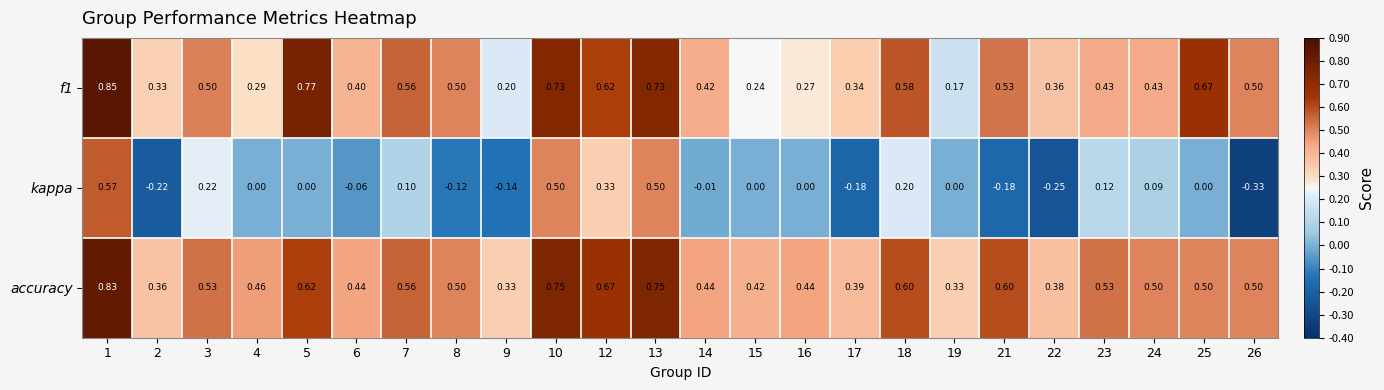

Which series has the widest spread of values?

kappa